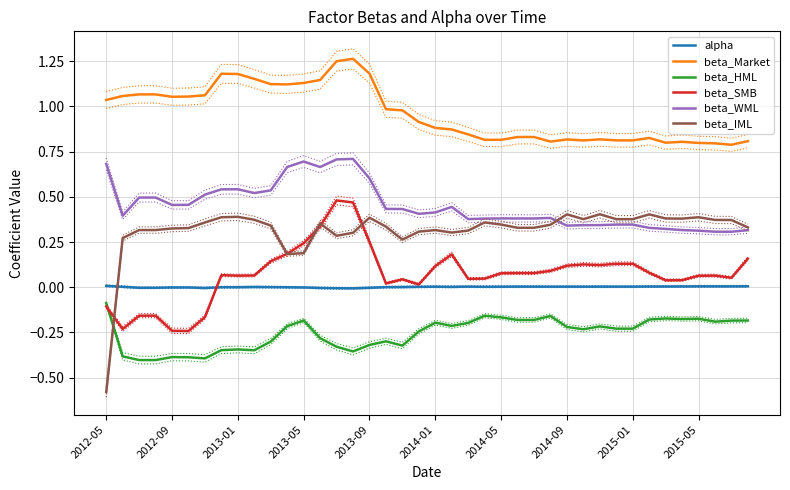

What is the average value of the beta_IML series?

0.3